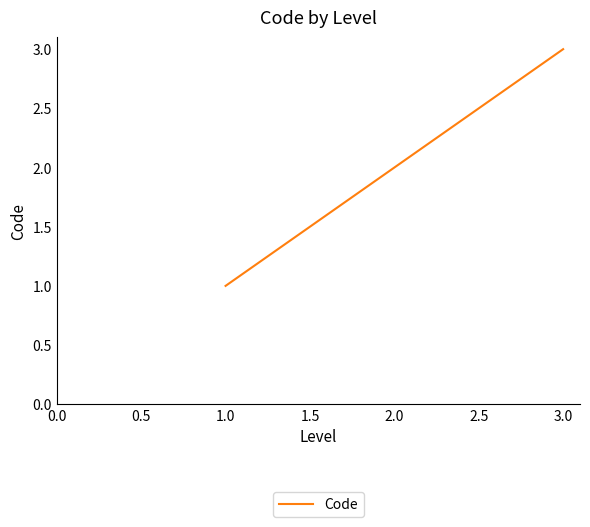

List the labels in order of value, largest first.

3.0, 2.0, 1.0